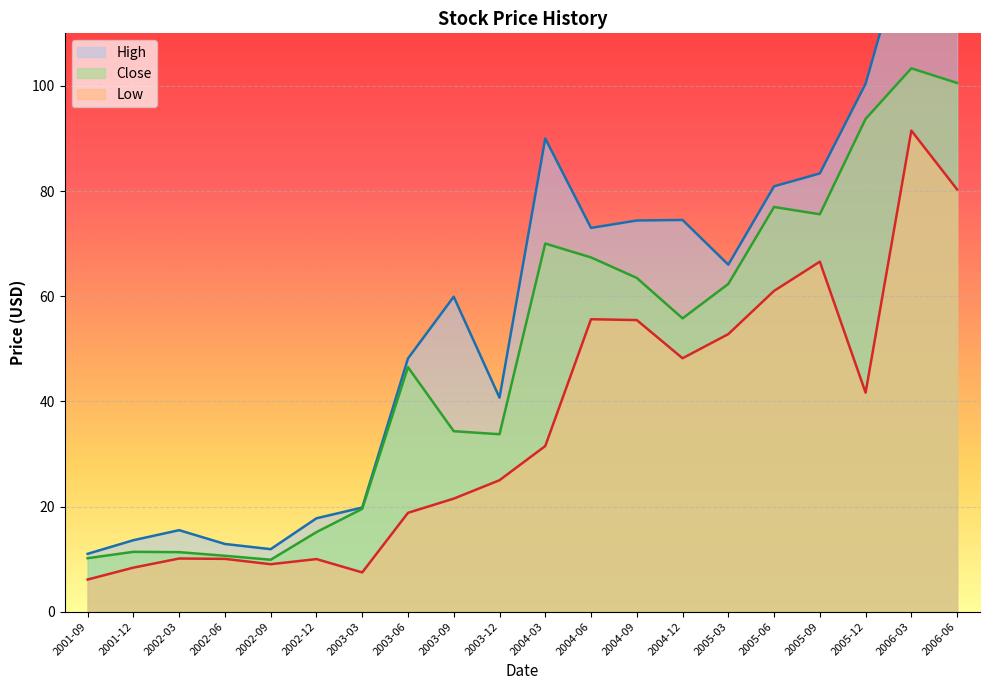

In Low, how many points are lower than both neighbors (excluding endpoints)?

4